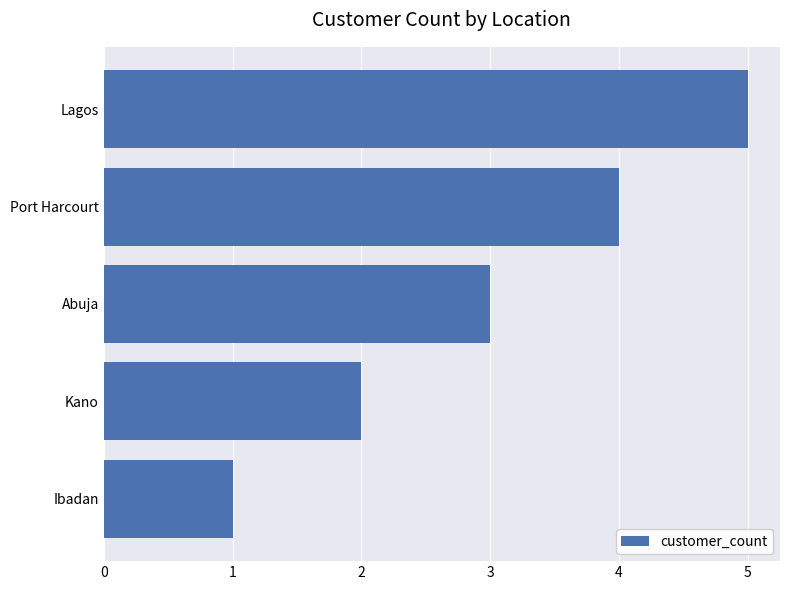

What is the difference between the values at Lagos and Ibadan?

4